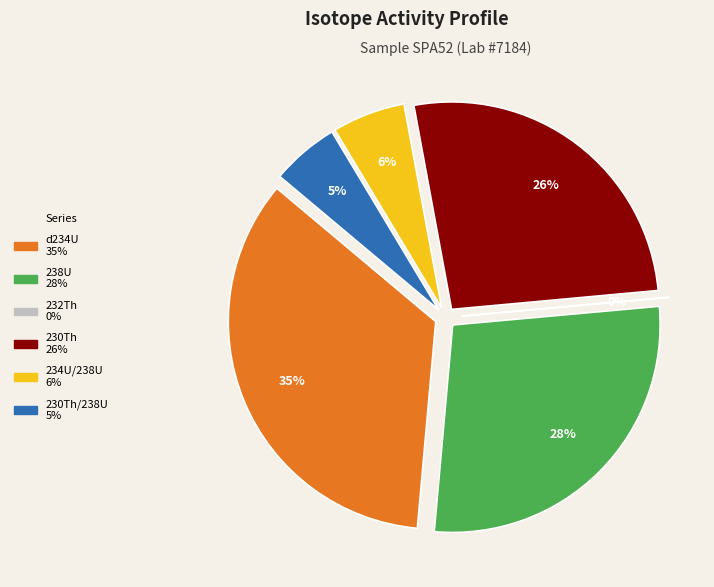

The 238U slice represents 15% of the pie. True or false?

False